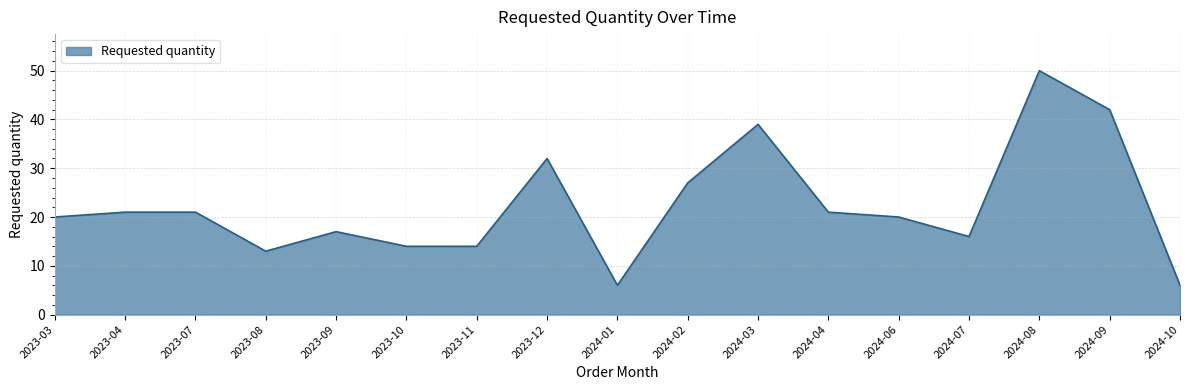

At which label is the value closest to 28?

2024-02